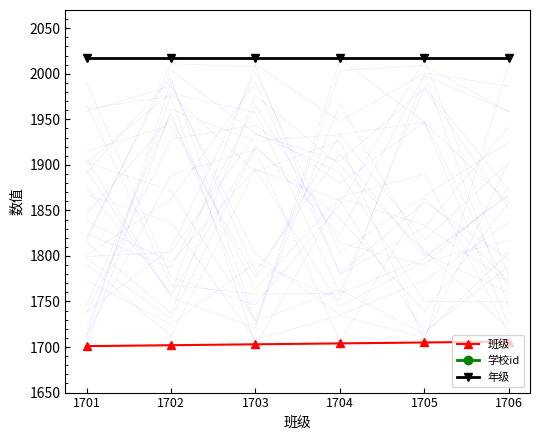

Rank the series by their maximum value, from lowest to highest.

班级, 年级, 学校id